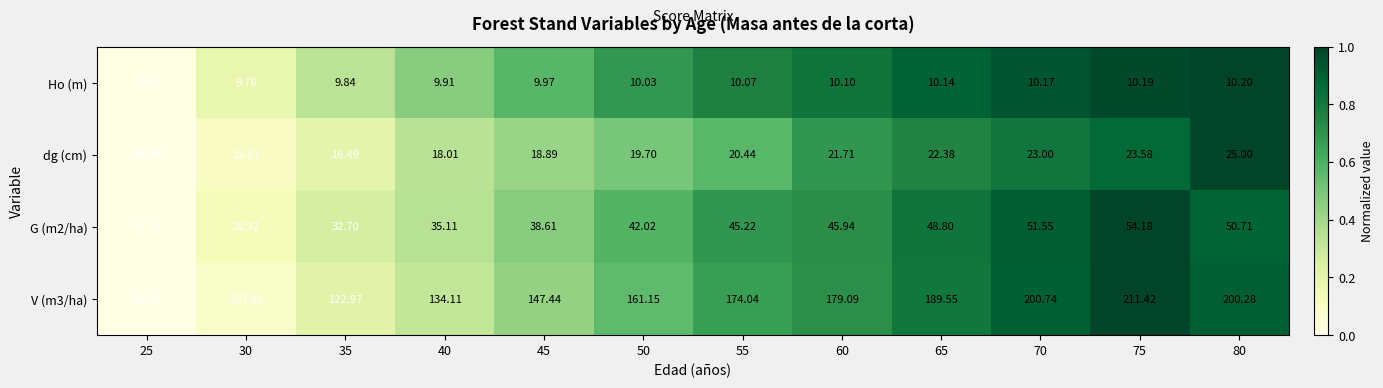

Is the value of Ho (m) at 25 greater than the value of G (m2/ha) at 50?

No